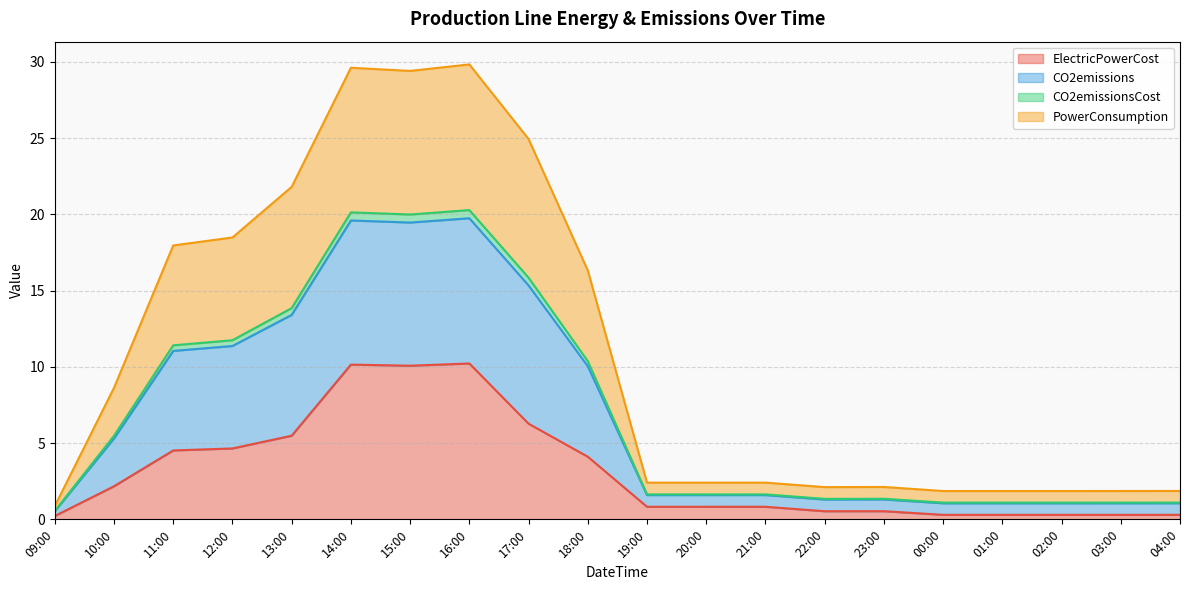

Does the chart have visible grid lines?

Yes